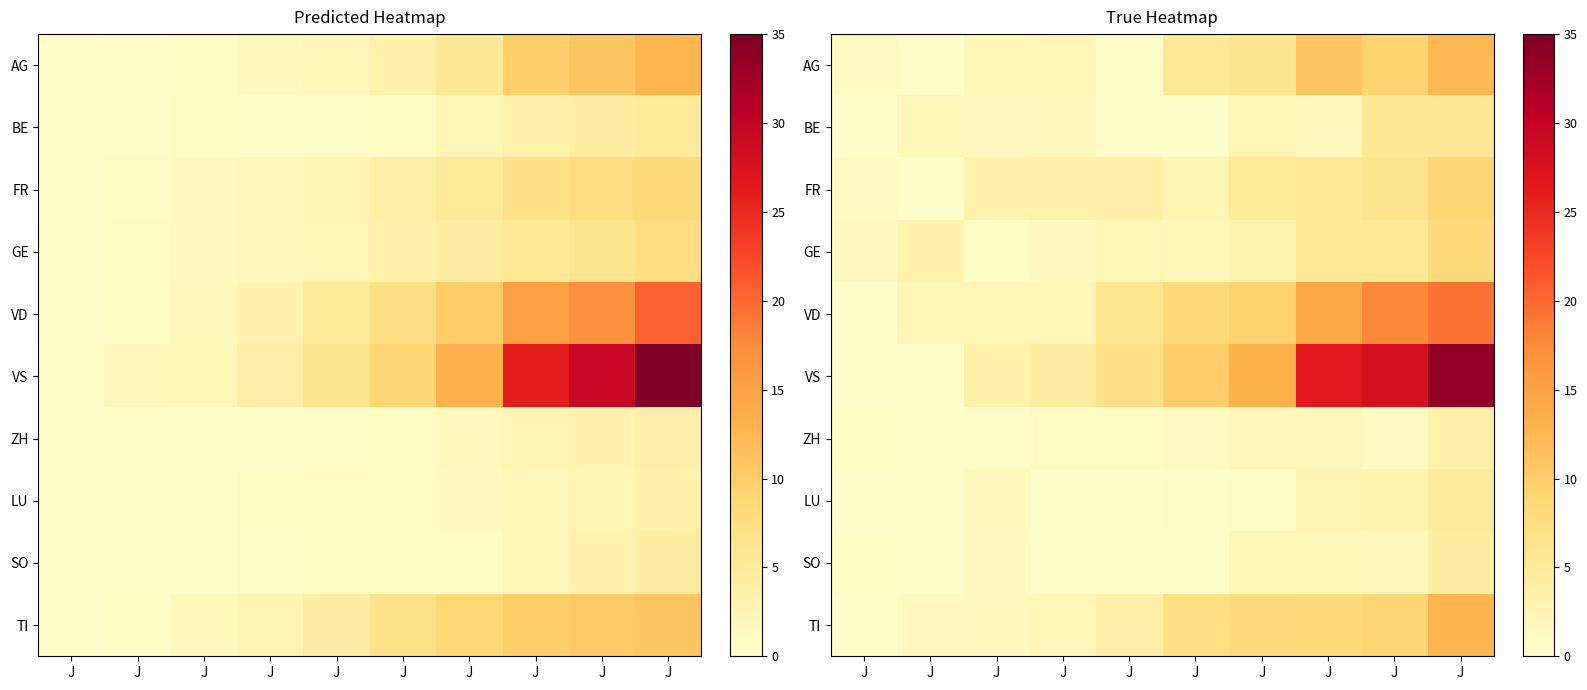

Is it true that GE equals 0.6 at J?

True